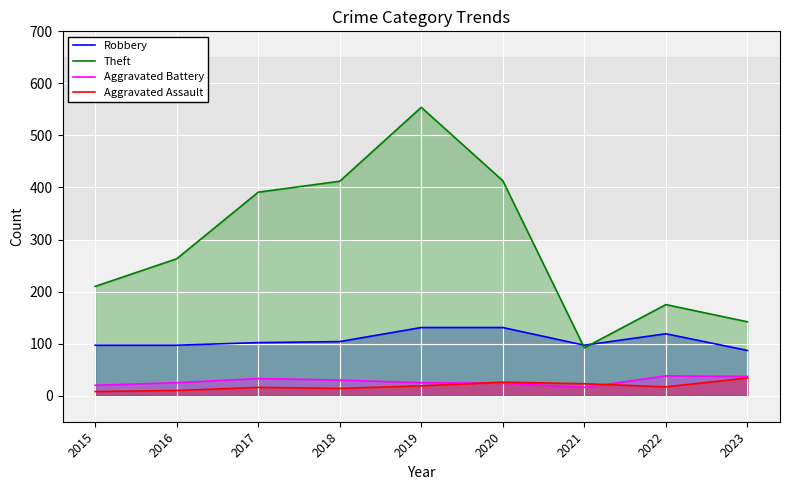

What is the value of the Aggravated Assault point at the 5th from the left?

19